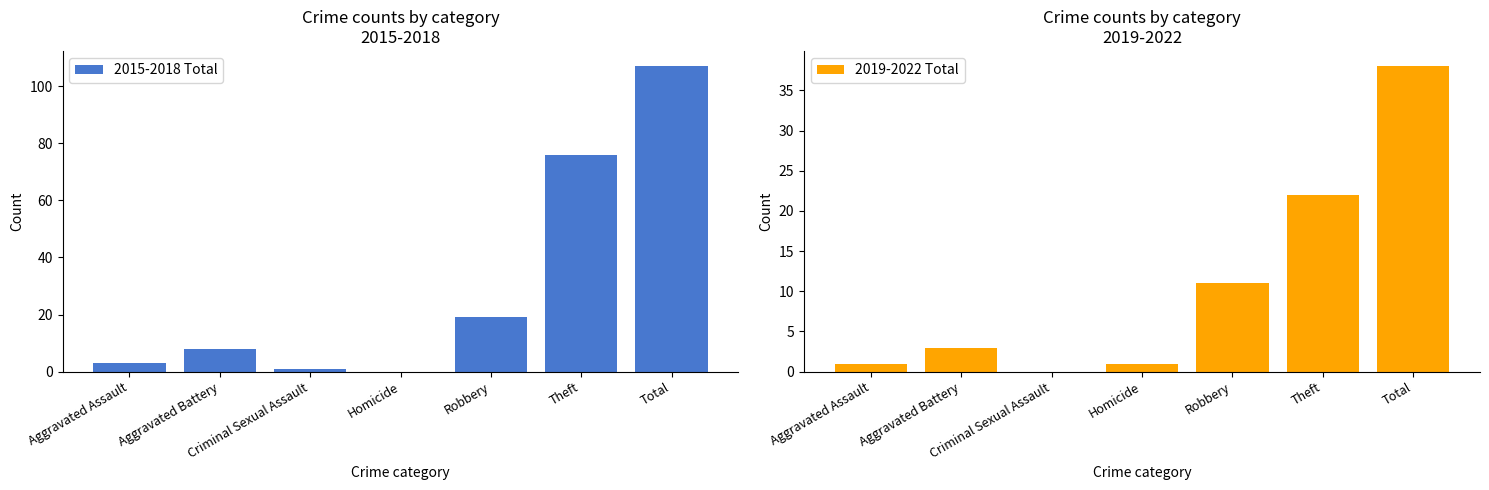

What is the difference between the second highest and second lowest values in the 2019-2022 Total series?

21